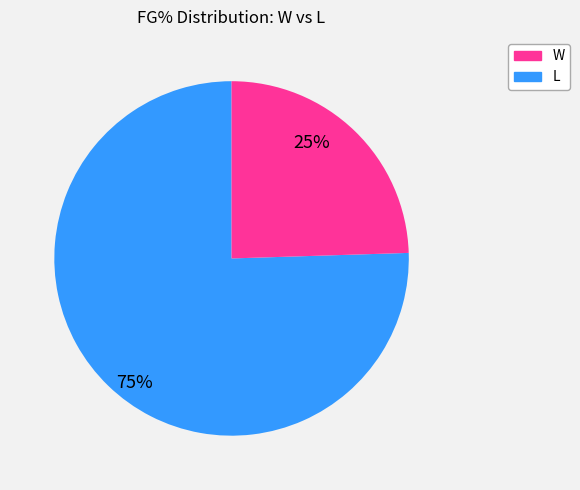

Count the number of slices in the pie.

2